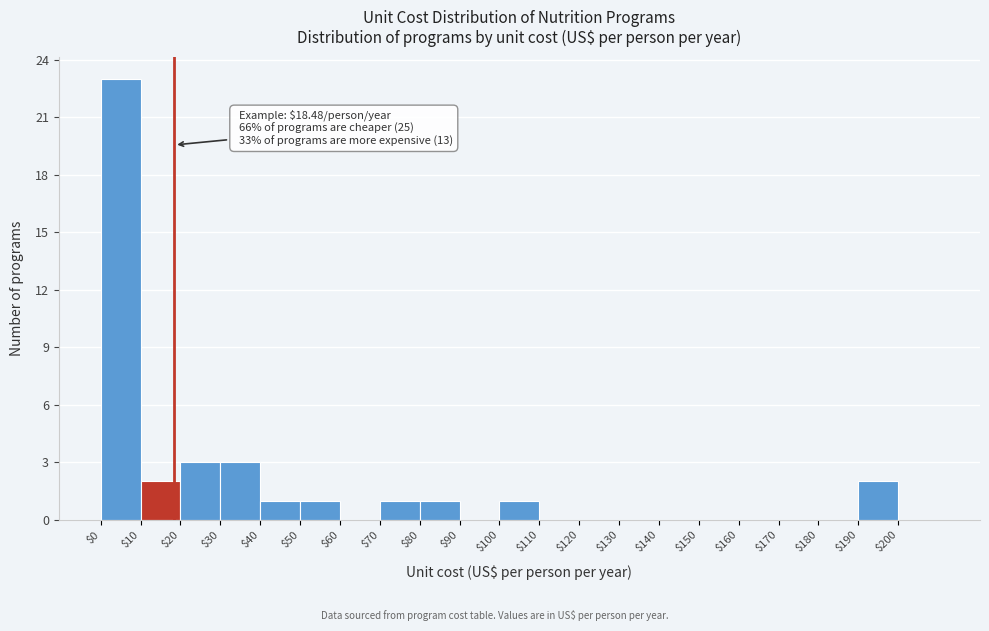

Over which range of the x-axis is the bar tallest?

0 to 10